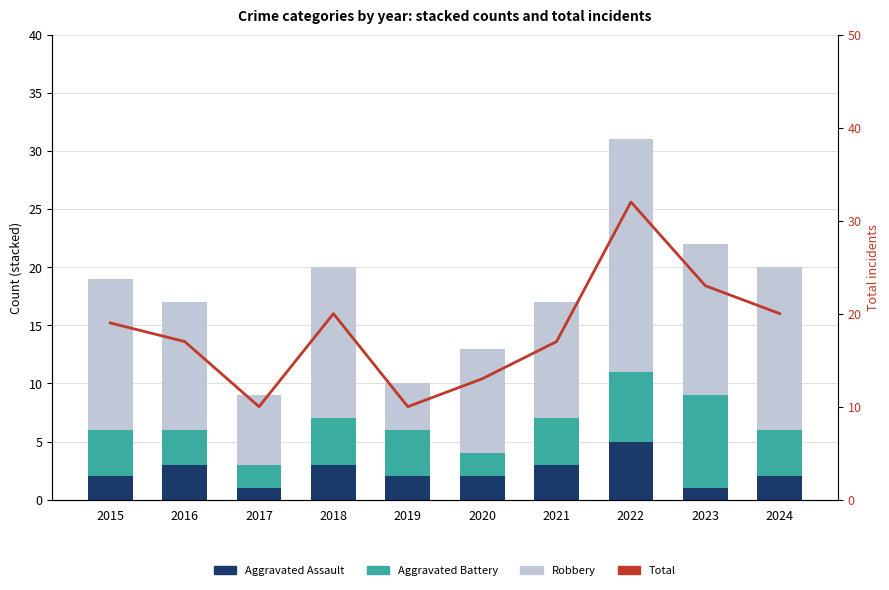

List the labels in order of Total value, largest first.

2022, 2023, 2018, 2024, 2015, 2016, 2021, 2020, 2017, 2019